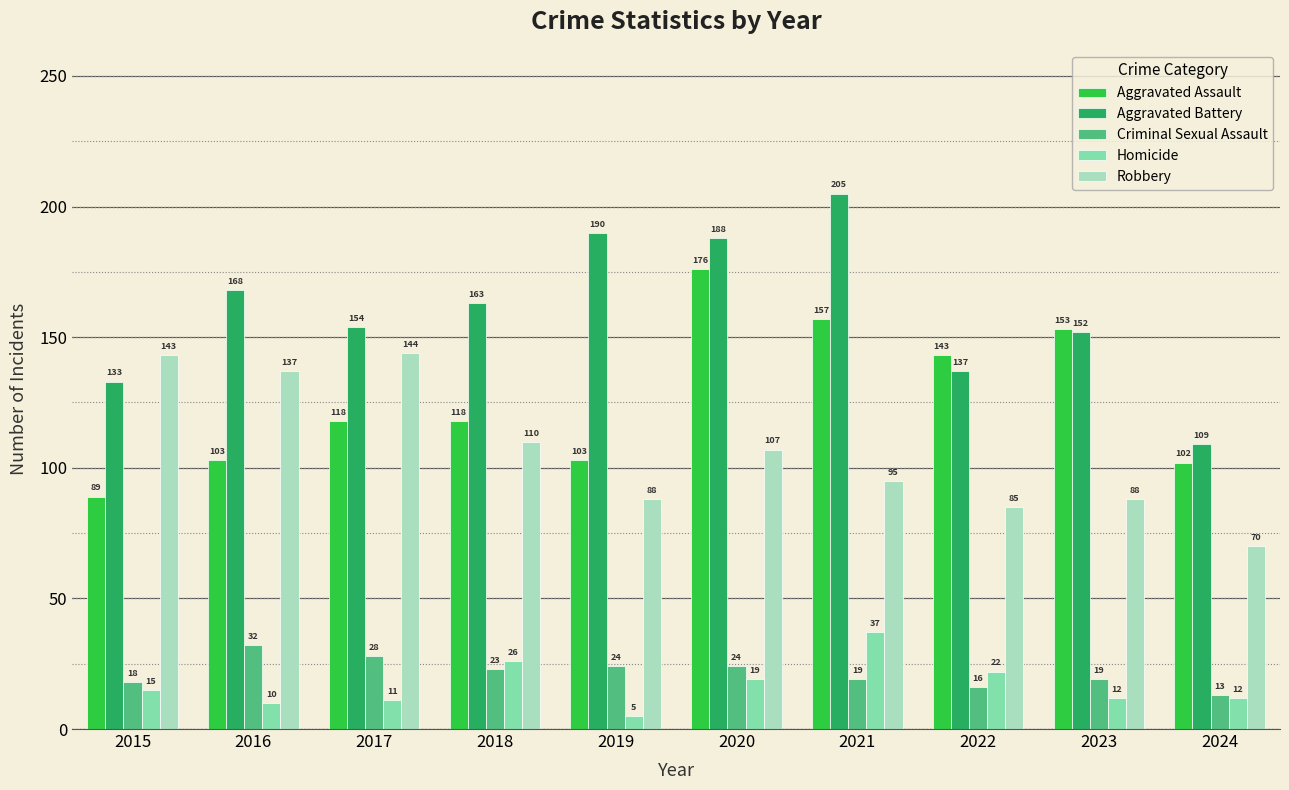

Is the value of Aggravated Battery at 2018 greater than the value of Robbery at 2016?

Yes